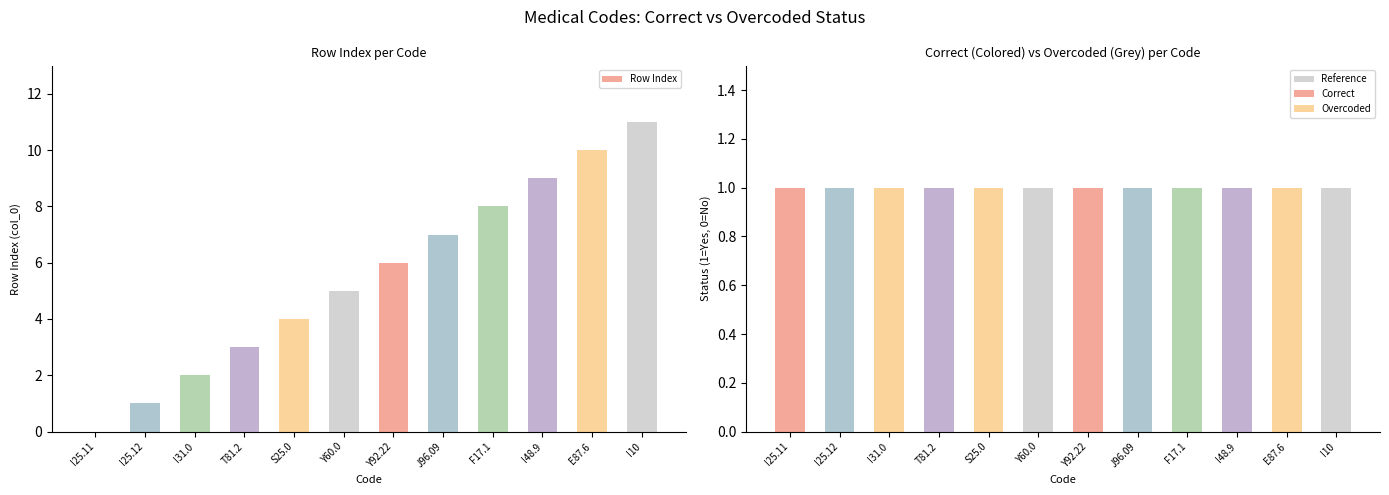

Are the bars grouped side by side (vs. stacked)?

Yes